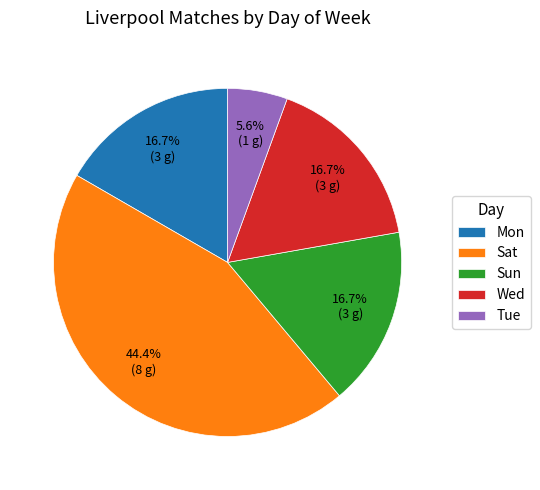

How many segments does this pie chart have?

5